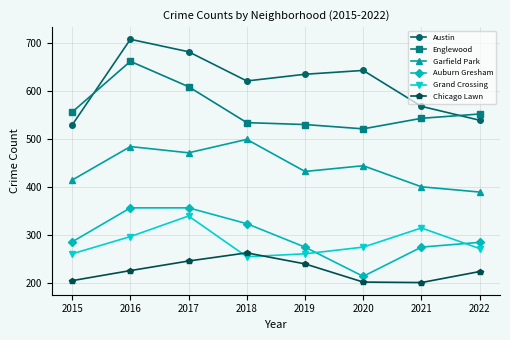

How many lines are shown in the chart?

6